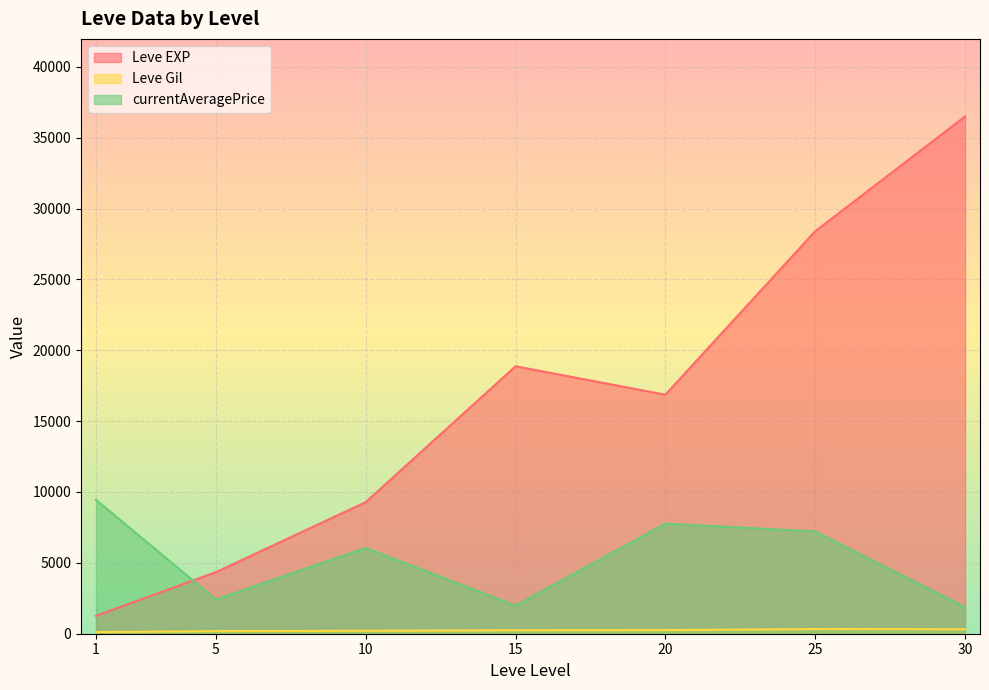

What is the difference between the second highest and second lowest values in the currentAveragePrice series?

5782.9